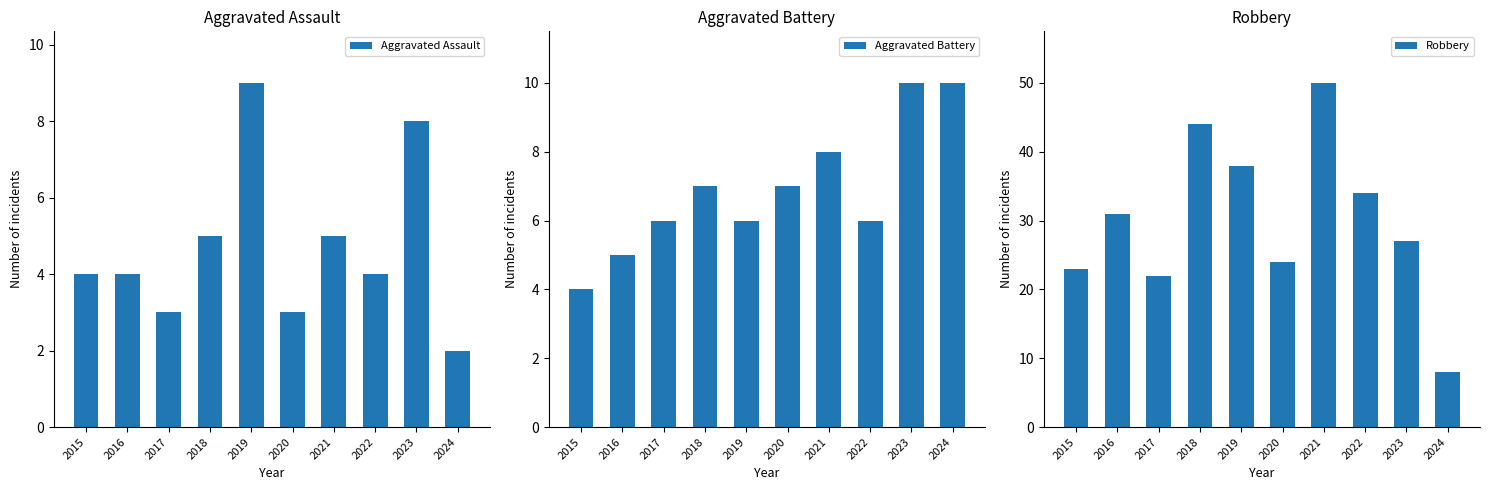

Reading left to right, transcribe all the data shown in this chart.

Aggravated Assault: 2015=4	2016=4	2017=3	2018=5	2019=9	2020=3	2021=5	2022=4	2023=8	2024=2
Aggravated Battery: 2015=4	2016=5	2017=6	2018=7	2019=6	2020=7	2021=8	2022=6	2023=10	2024=10
Robbery: 2015=23	2016=31	2017=22	2018=44	2019=38	2020=24	2021=50	2022=34	2023=27	2024=8